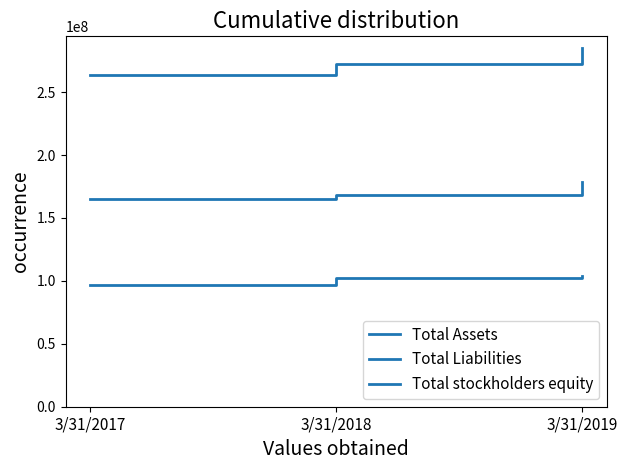

Reading left to right, list all the values displayed in this chart.

Total Assets: 3/31/2017=263742000	3/31/2018=272247000	3/31/2019=284898000
Total Liabilities: 3/31/2017=96575000	3/31/2018=101985000	3/31/2019=104263000
Total stockholders equity: 3/31/2017=165353000	3/31/2018=168450000	3/31/2019=178818000